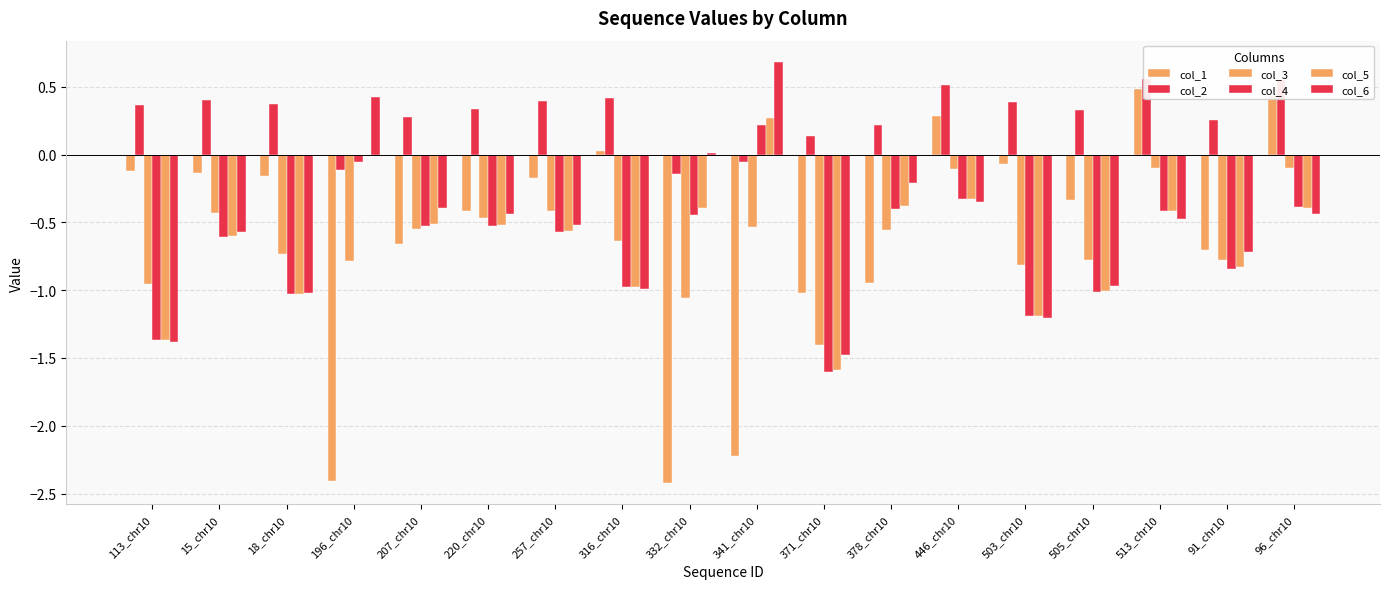

How many bars are there in each group?

6